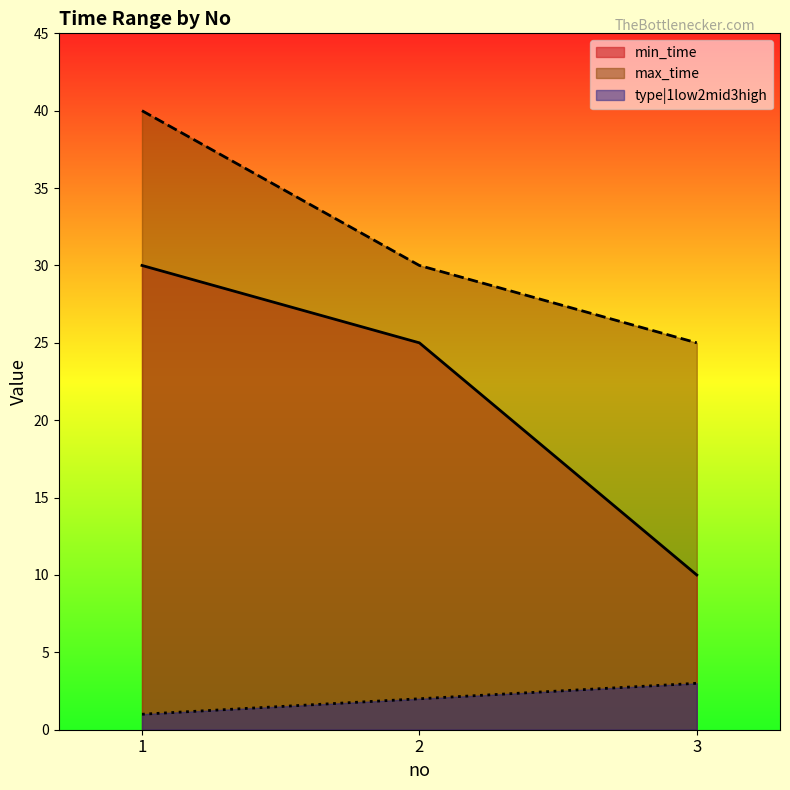

What is the difference between the highest and lowest values at 1?

39